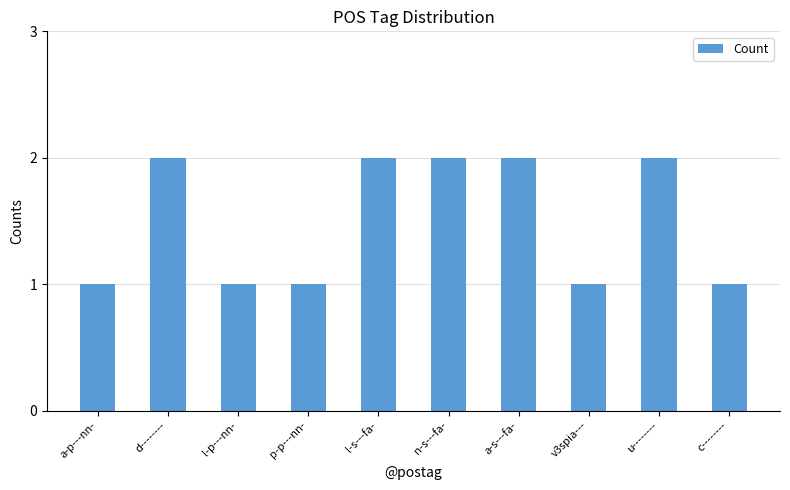

What is the difference between the maximum and minimum values?

1